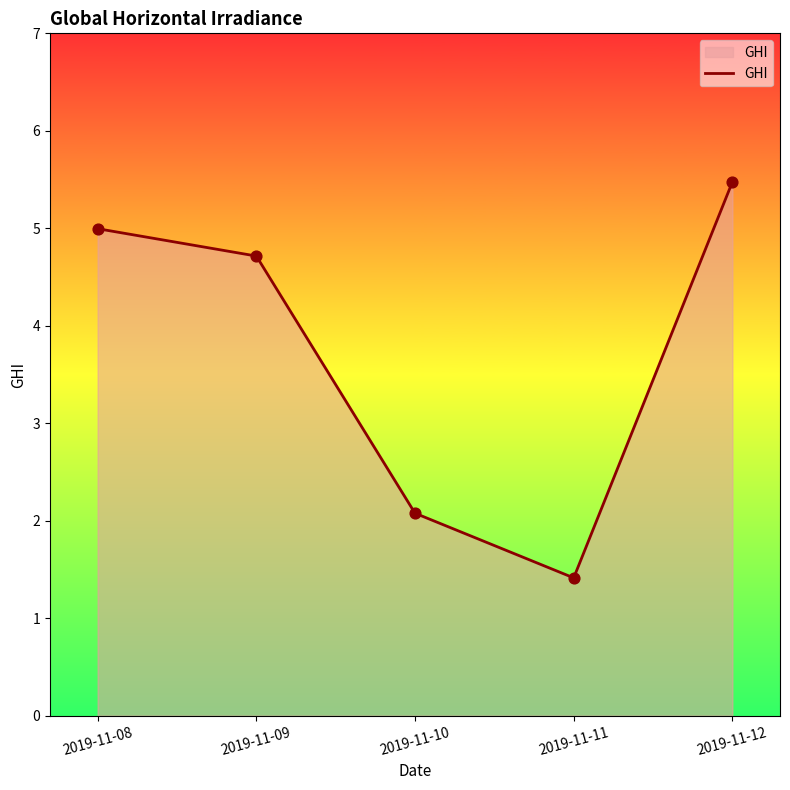

What is the ratio of the value at 2019-11-11 to the value at 2019-11-12?

0.3